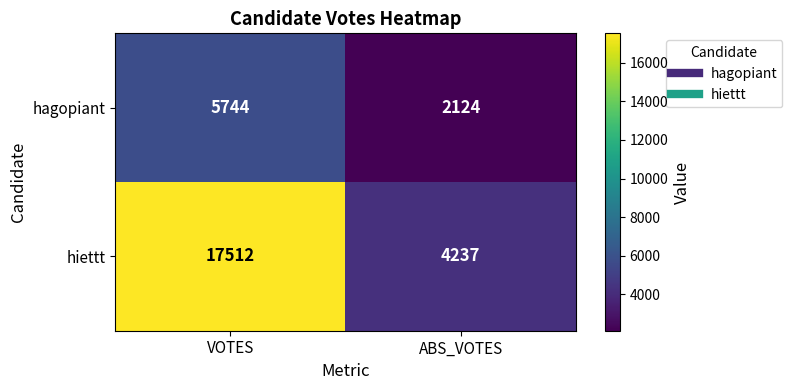

What is the difference between the maximum and minimum values in the hiettt series?

13275